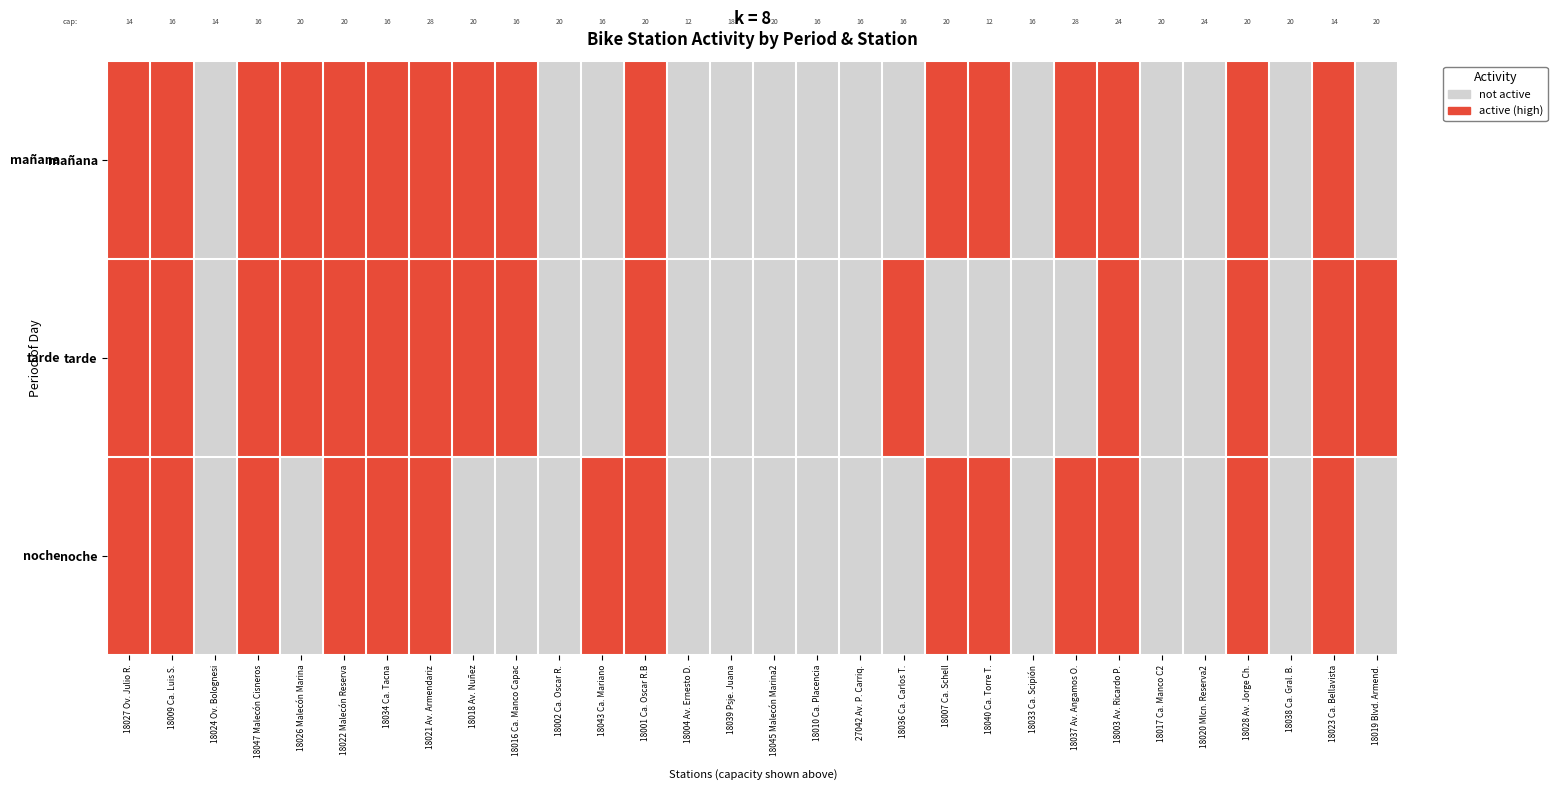

At how many categories does at least one series exceed 0?

19